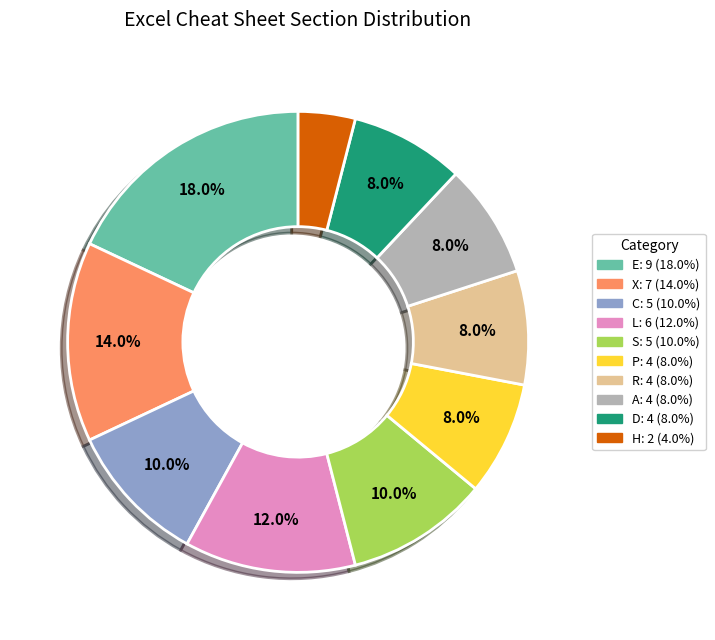

Which slice is the smallest?

H